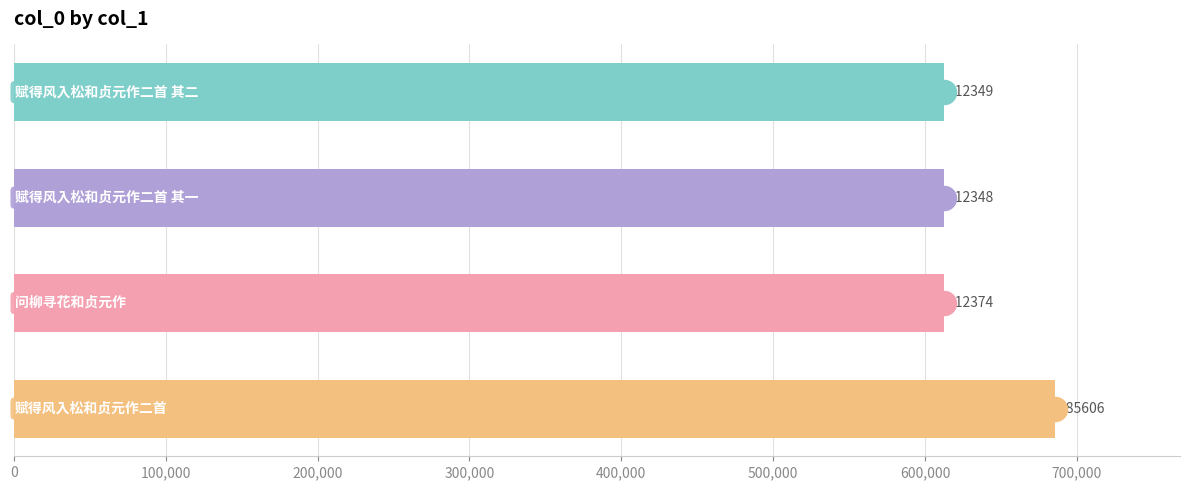

Between 0 and 300,000, which is larger?

300,000